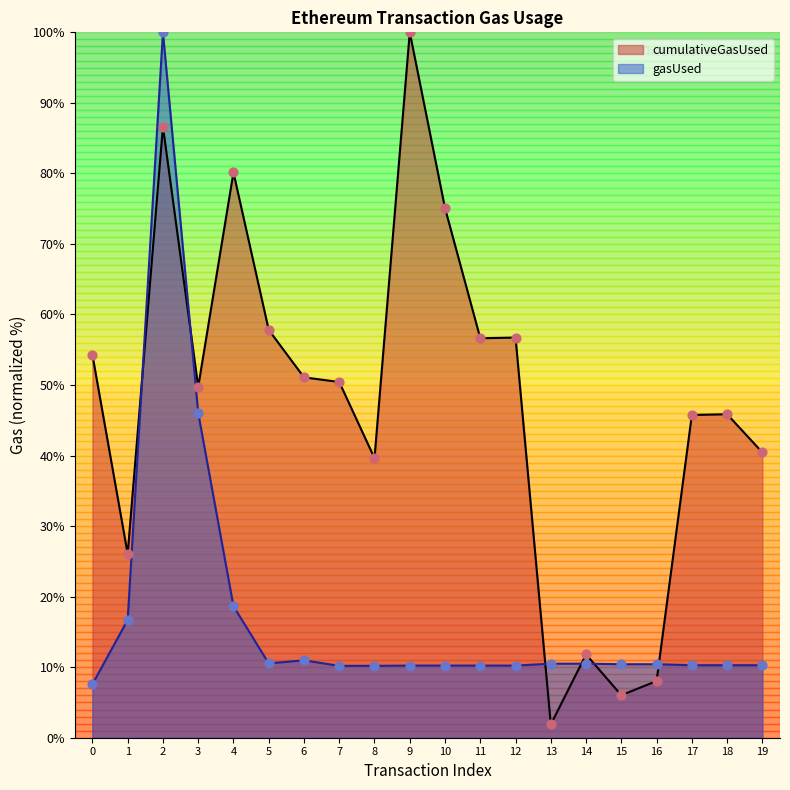

At which category is the sum across all series the highest?

2